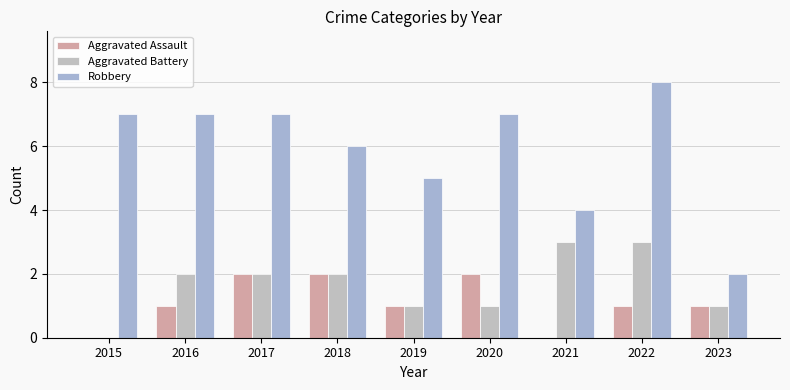

What is the average value of the Robbery series?

6